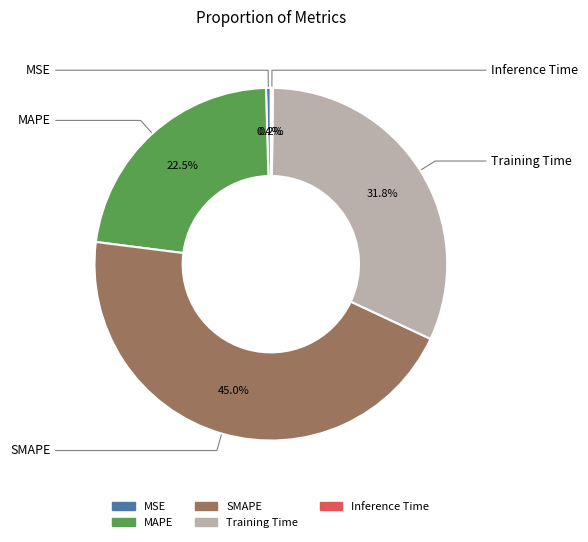

Which category has the biggest portion of the pie?

SMAPE